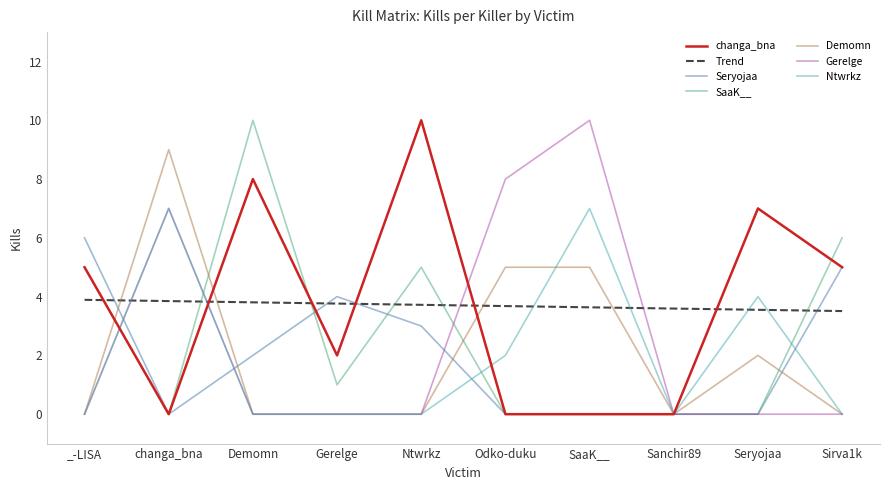

What is the total value across all series at Ntwrkz?

21.7